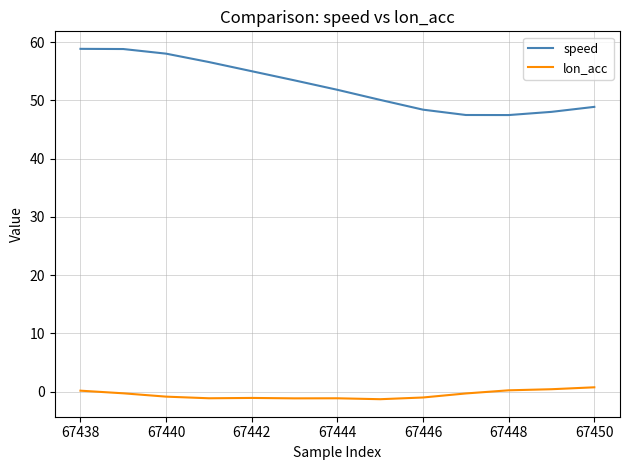

Which series has the largest total across all categories?

speed